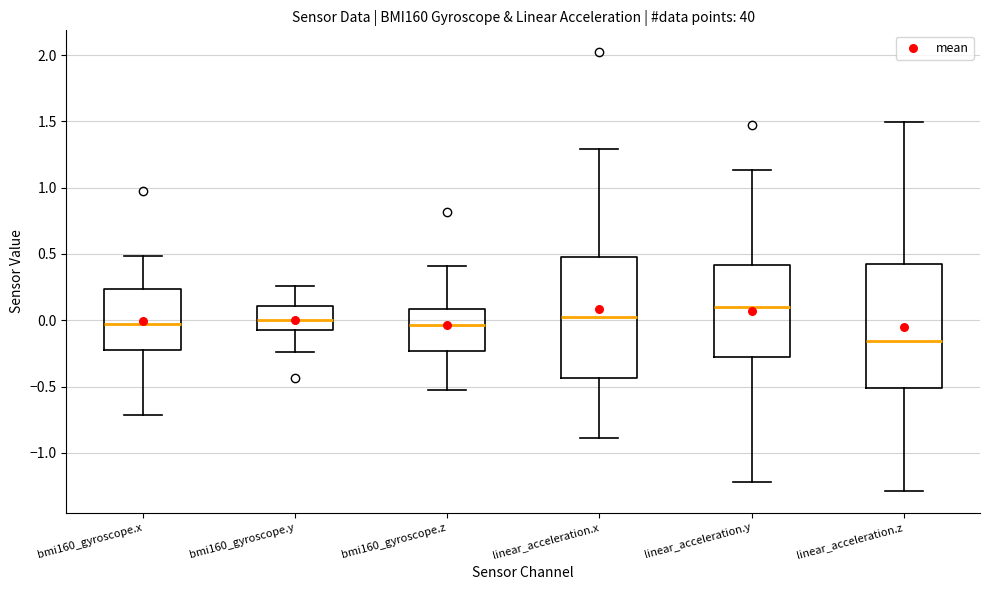

Reading left to right, transcribe this box plot: for each box, give where its median line is, the range the box spans, and where its two whiskers end, as read against the y-axis. The values are not printed on the chart, so give them approximately, as read against the axis.

bmi160_gyroscope.x: median -0.05, box -0.20 to 0.25, whiskers -0.70 to 0.50
bmi160_gyroscope.y: median 0.00, box -0.05 to 0.10, whiskers -0.25 to 0.25
bmi160_gyroscope.z: median -0.05, box -0.25 to 0.10, whiskers -0.50 to 0.40
linear_acceleration.x: median 0.00, box -0.45 to 0.45, whiskers -0.90 to 1.30
linear_acceleration.y: median 0.10, box -0.25 to 0.40, whiskers -1.20 to 1.15
linear_acceleration.z: median -0.15, box -0.50 to 0.45, whiskers -1.30 to 1.50